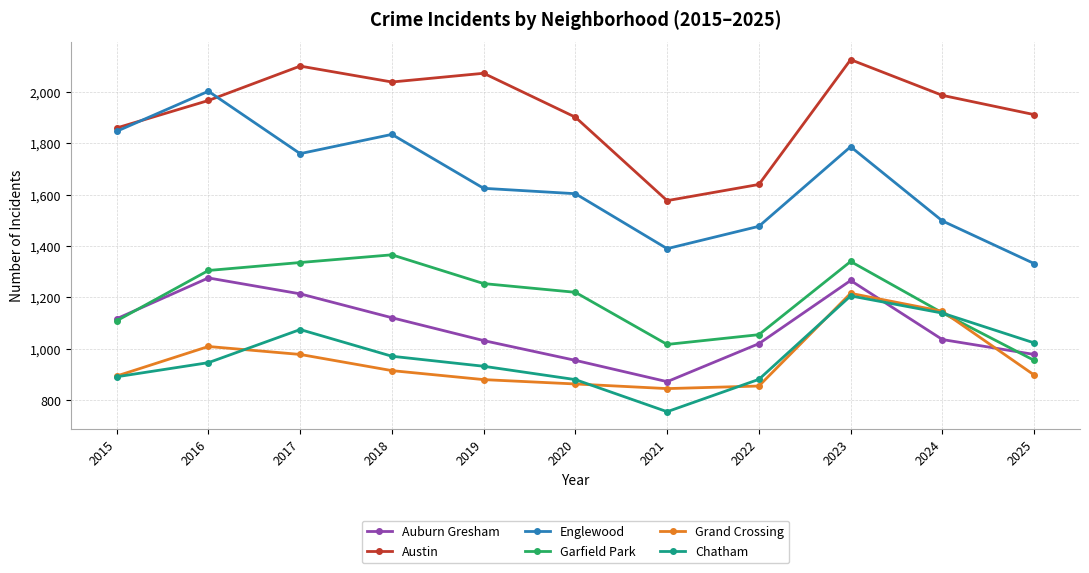

Which category has the lowest value across all series?

2021